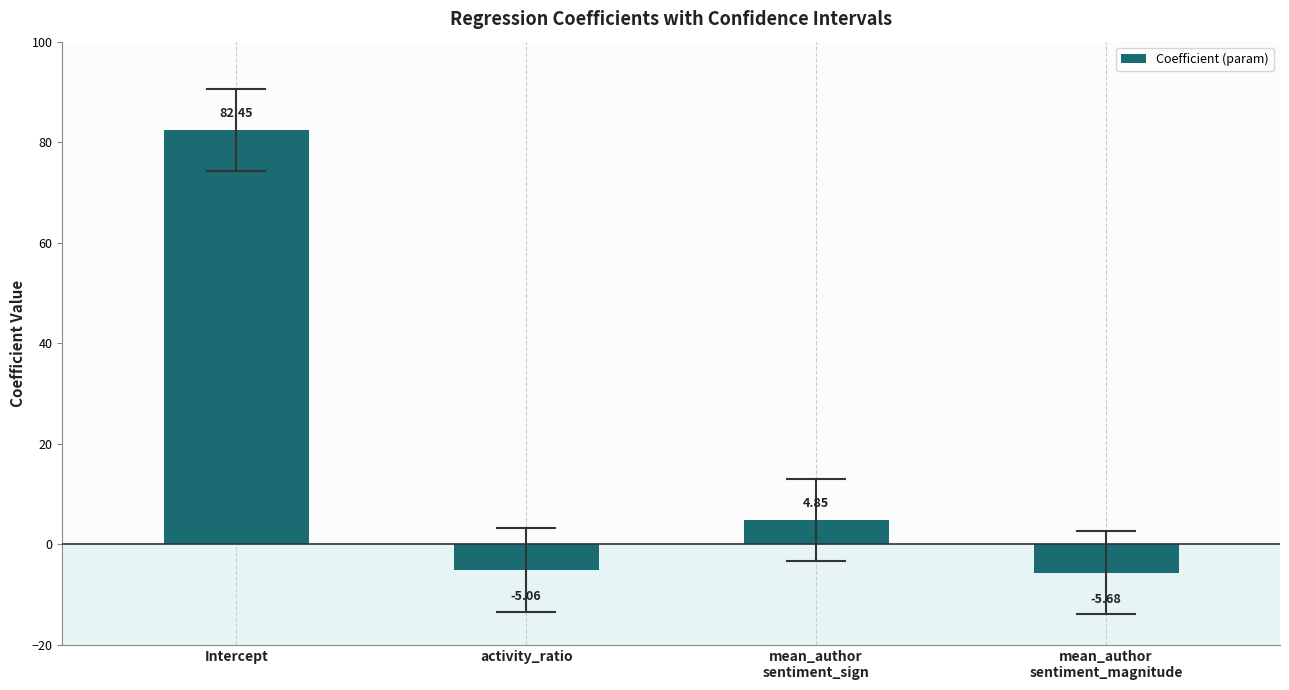

At which category does the chart reach its peak across all series?

Intercept